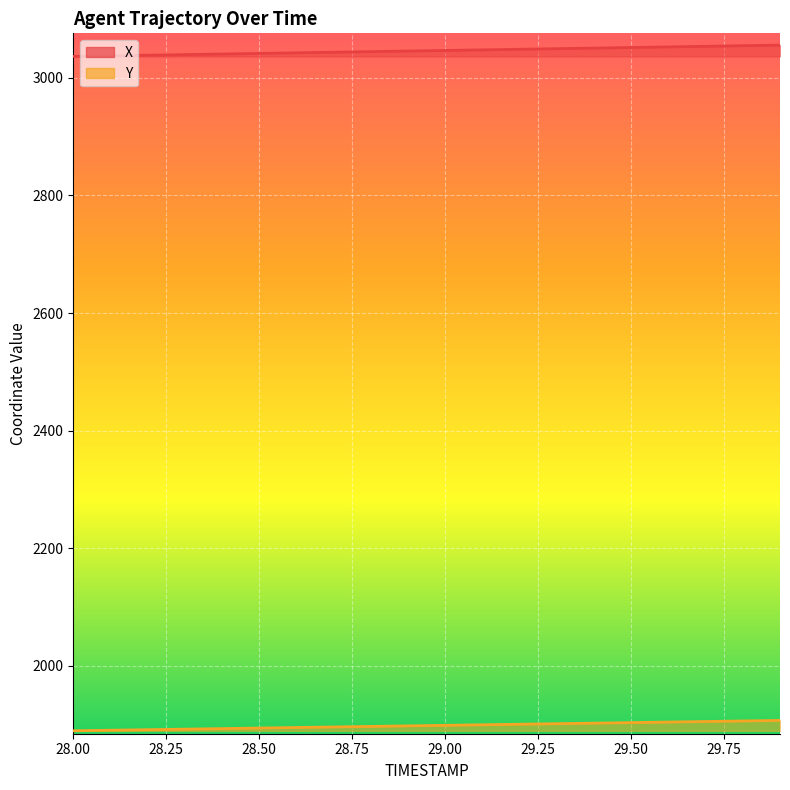

The Y series shows 1899.8 at 29.1. True or false?

True